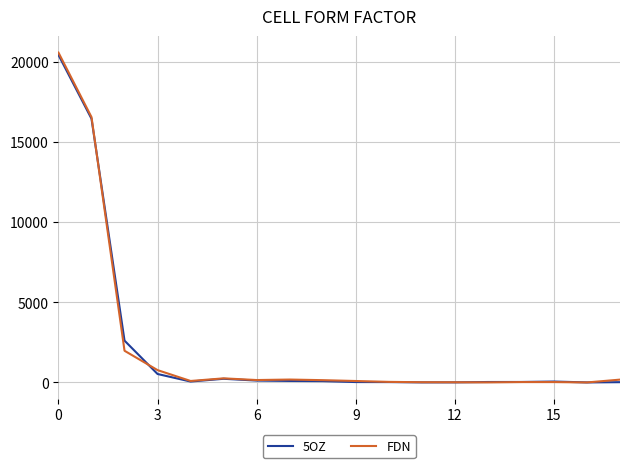

What is the lowest value of the 5OZ series?

2.1